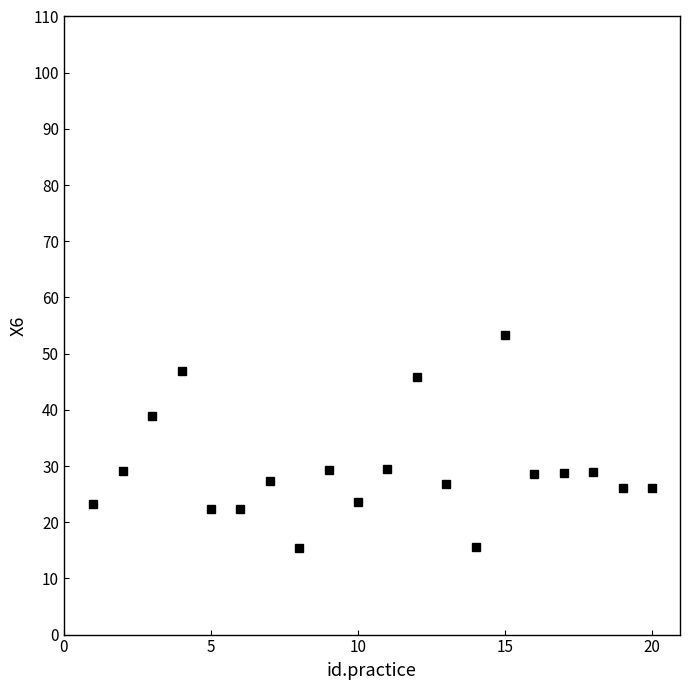

What is the greatest value displayed?

53.3